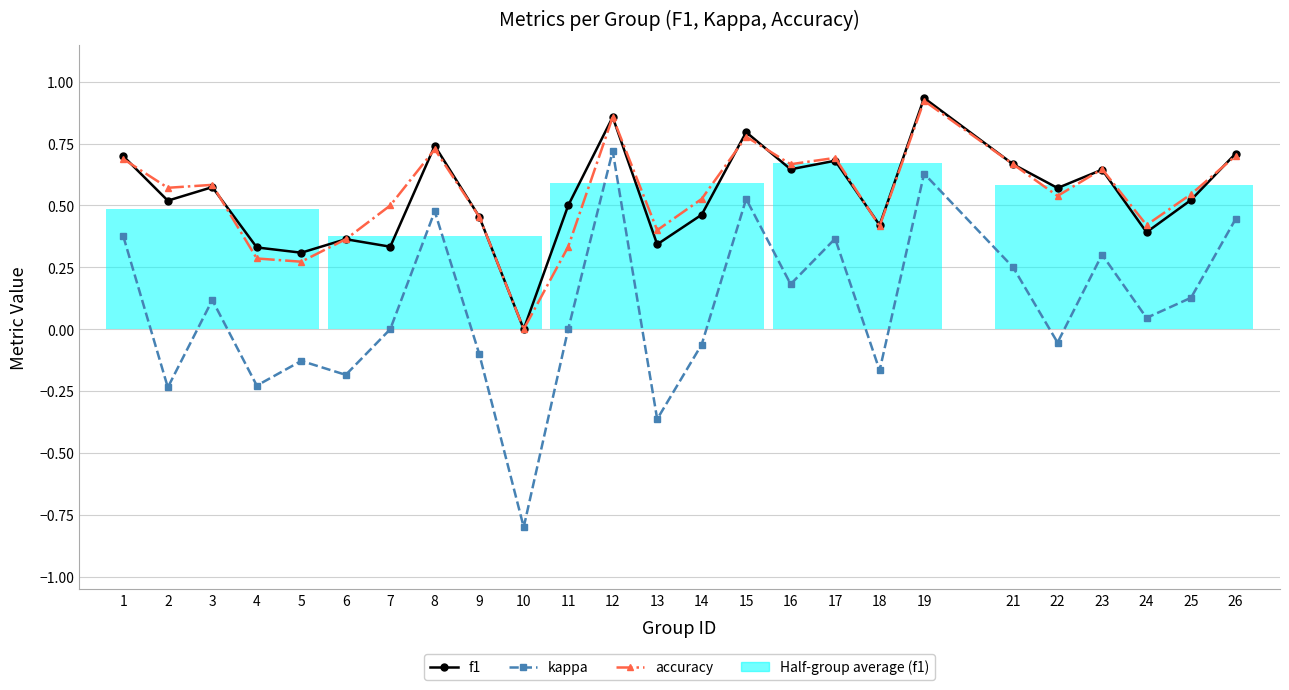

Where is f1 nearest to the value 0?

10